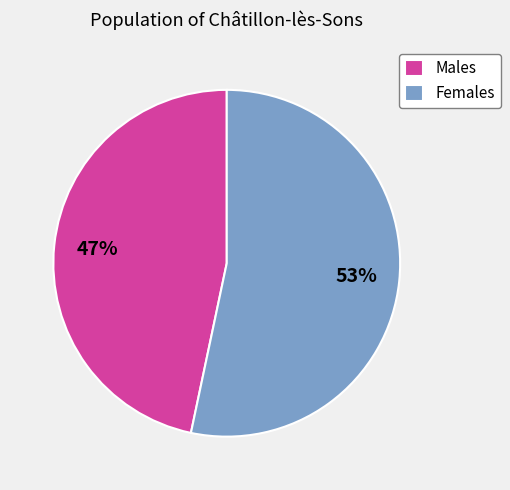

Which slice is the smallest?

Males